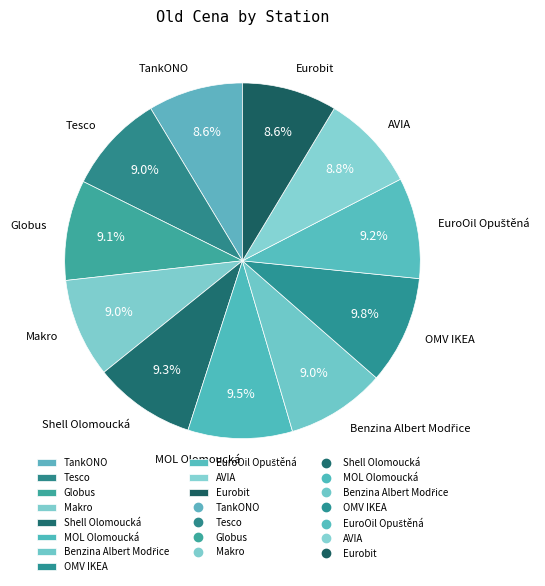

Count the number of slices in the pie.

11